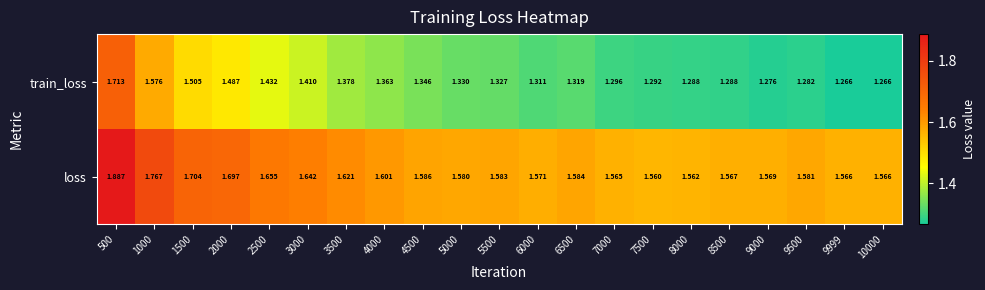

Which series has the largest total across all categories?

loss